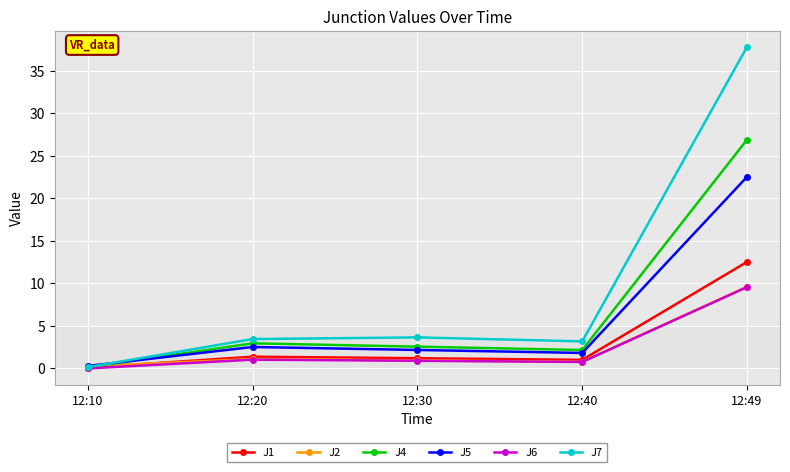

At which category is the sum across all series the highest?

12:49